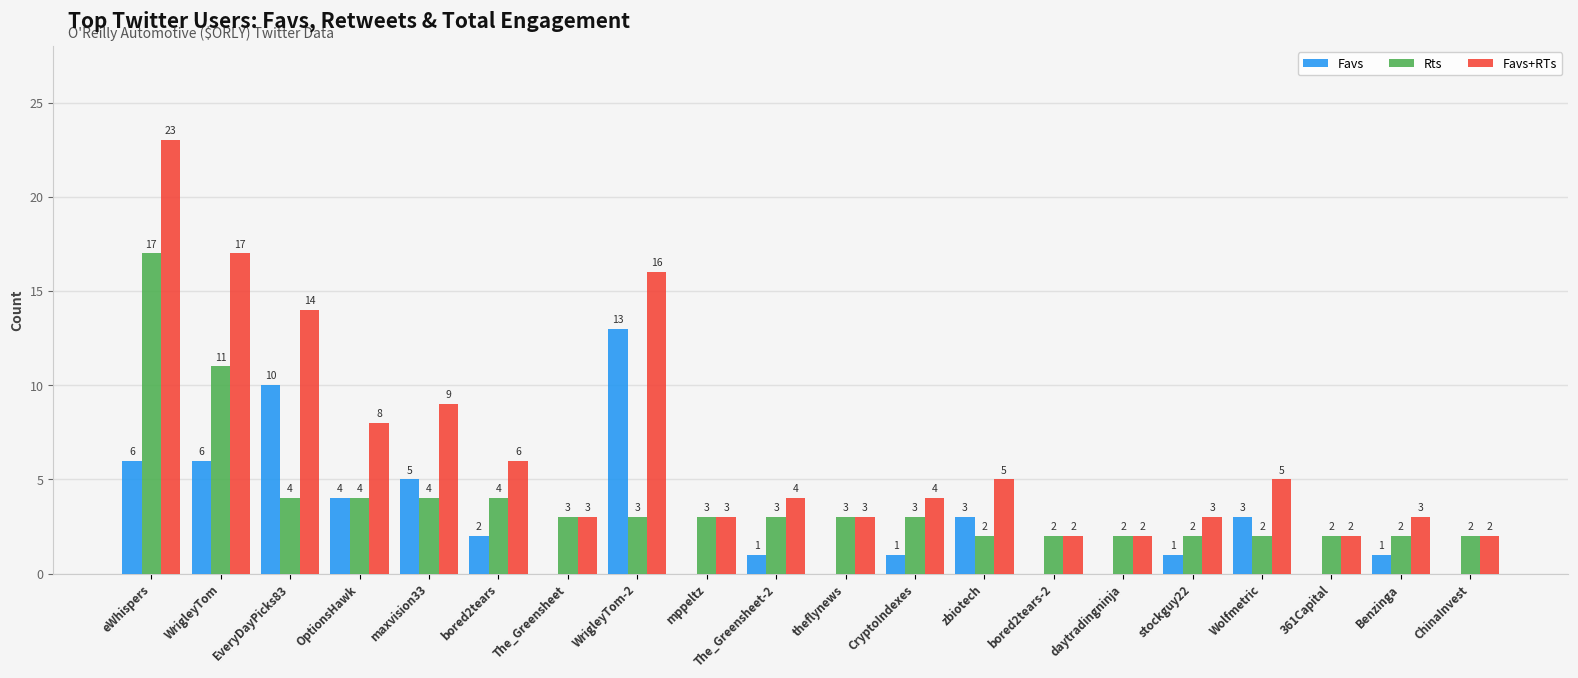

Which series changed the most between eWhispers and WrigleyTom-2?

Rts